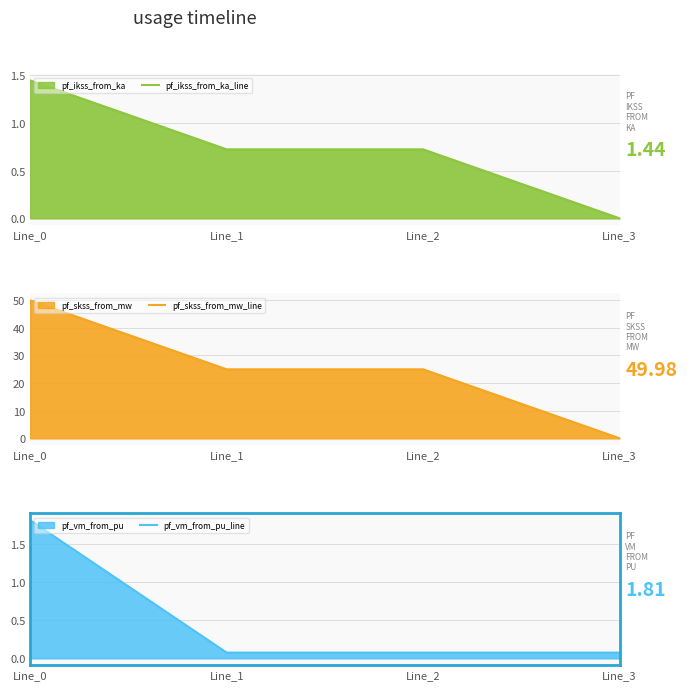

At Line_3, list the series in order from largest to smallest.

pf_vm_from_pu_line, pf_ikss_from_ka_line, pf_skss_from_mw_line